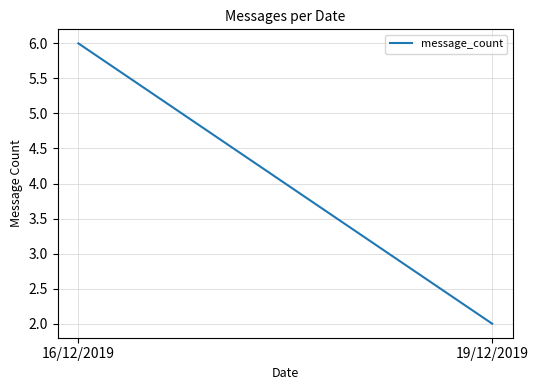

At which label is the value closest to 4?

16/12/2019